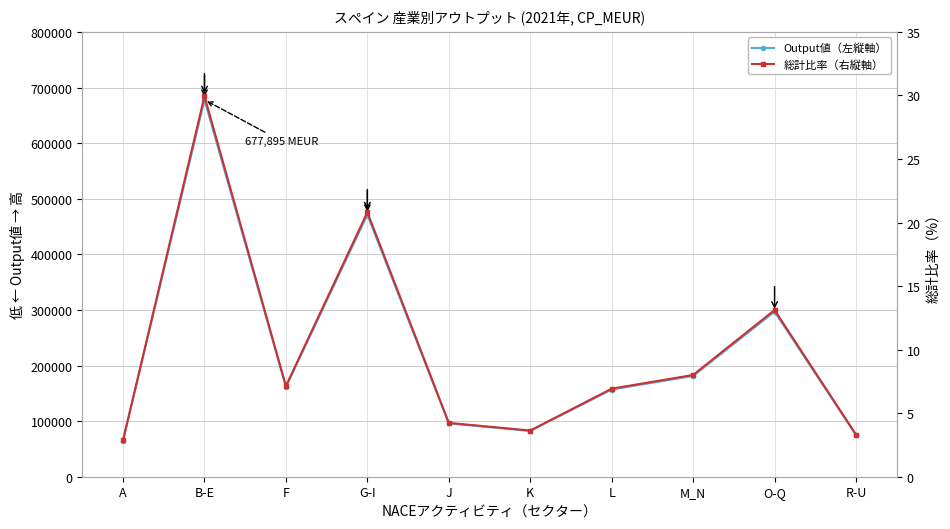

What is the difference between the Output値（左縦軸） values at M_N and L?

24437.0